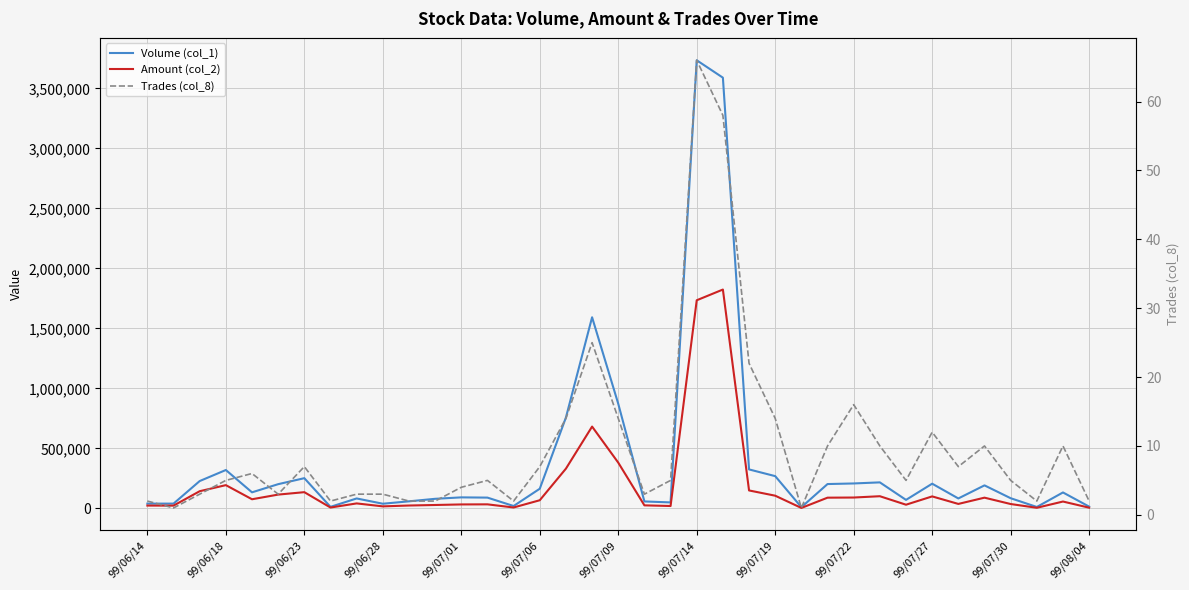

List the series in order of their overall mean, highest first.

Volume (col_1), Amount (col_2), Trades (col_8)